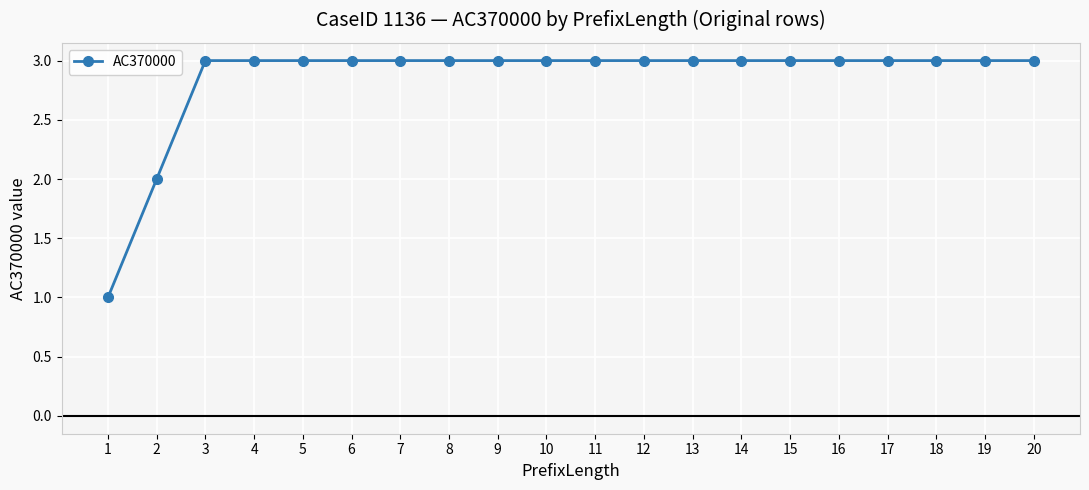

Is this an area chart (filled region under the line)?

No